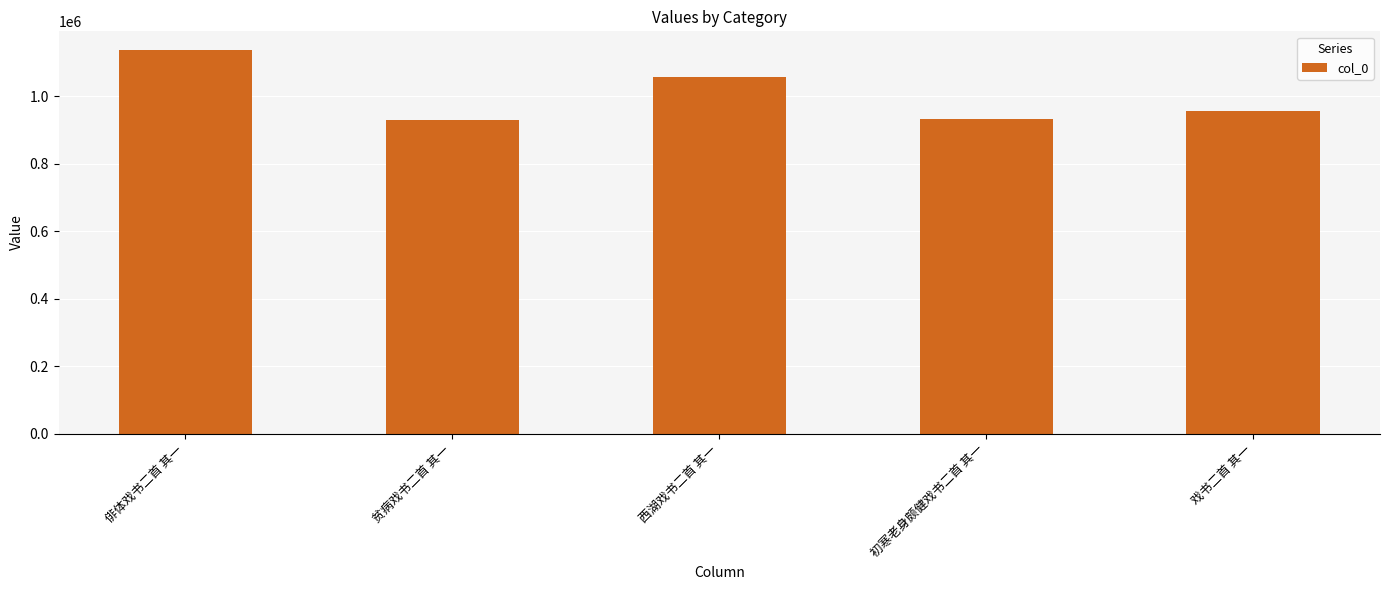

What is the label of the 3rd bar from the right?

西湖戏书二首 其一